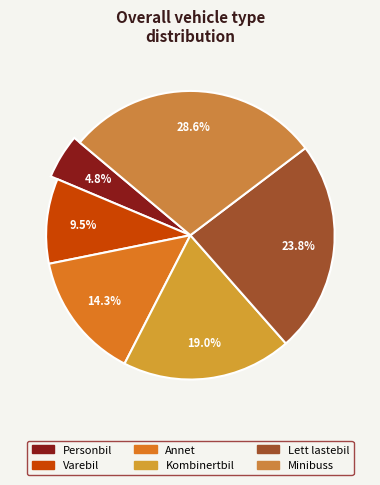

Is it true that Personbil is 1% of the pie?

False